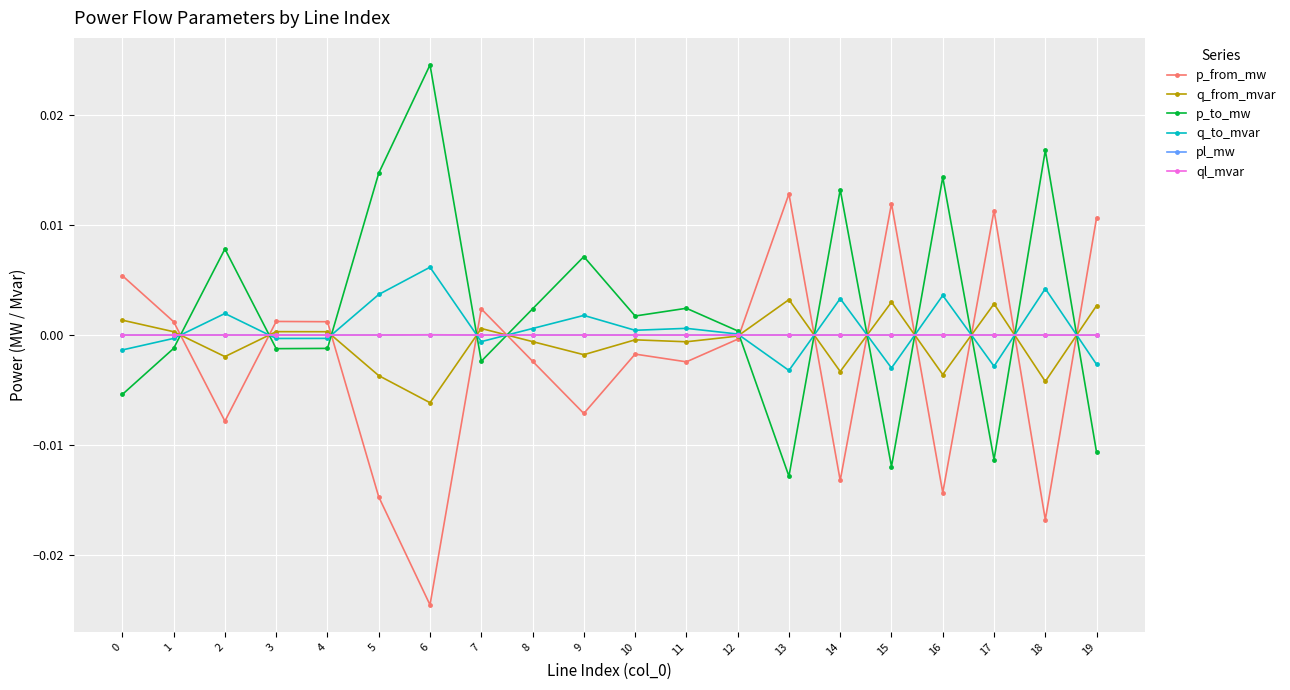

Where is the first local minimum for p_from_mw?

2